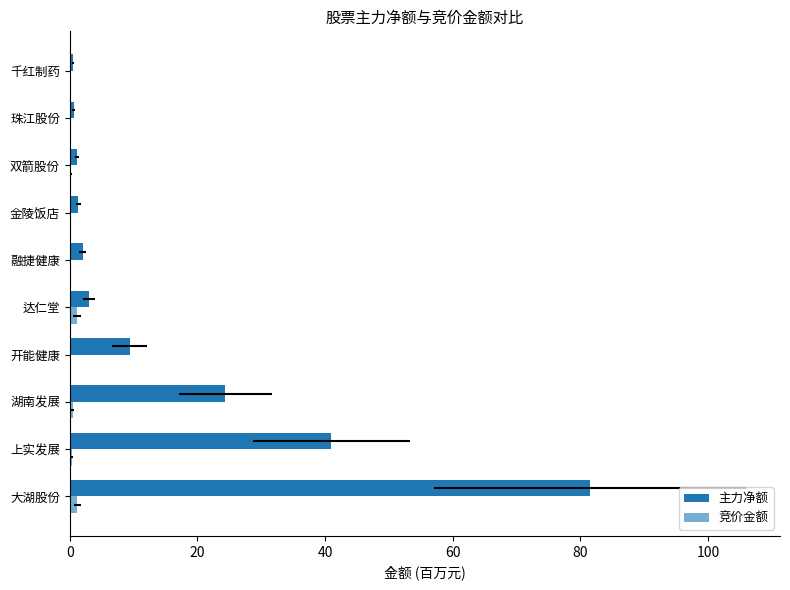

What position from the right is 双箭股份?

3